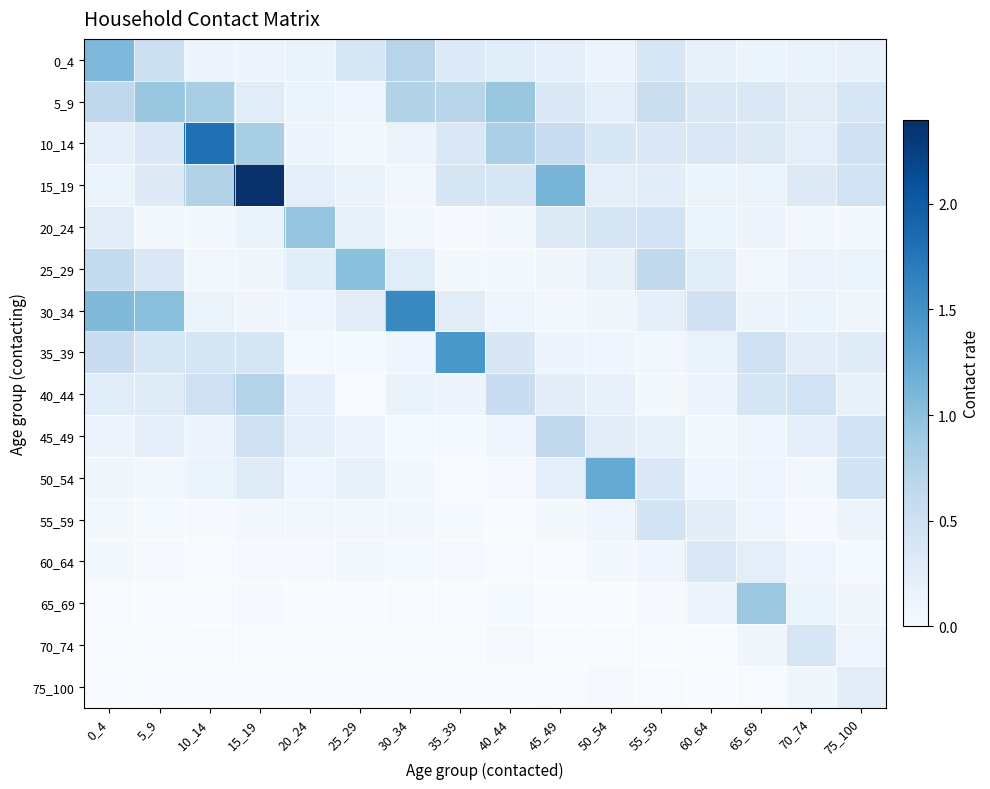

What is the difference between the highest and lowest values at 30_34?

1.6